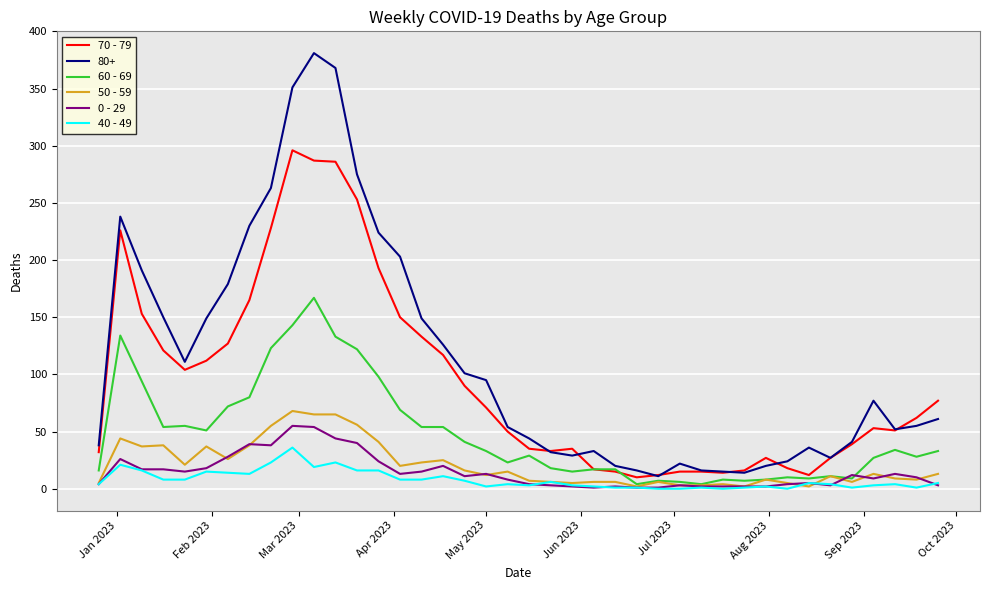

Which series has the largest total across all categories?

80+